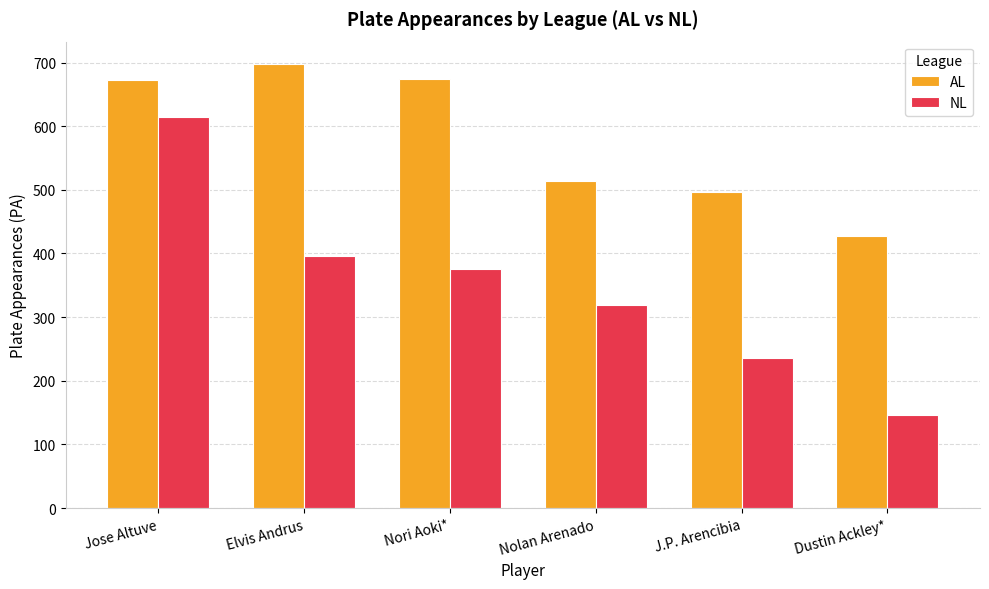

Where does the NL series first go above 375?

Jose Altuve